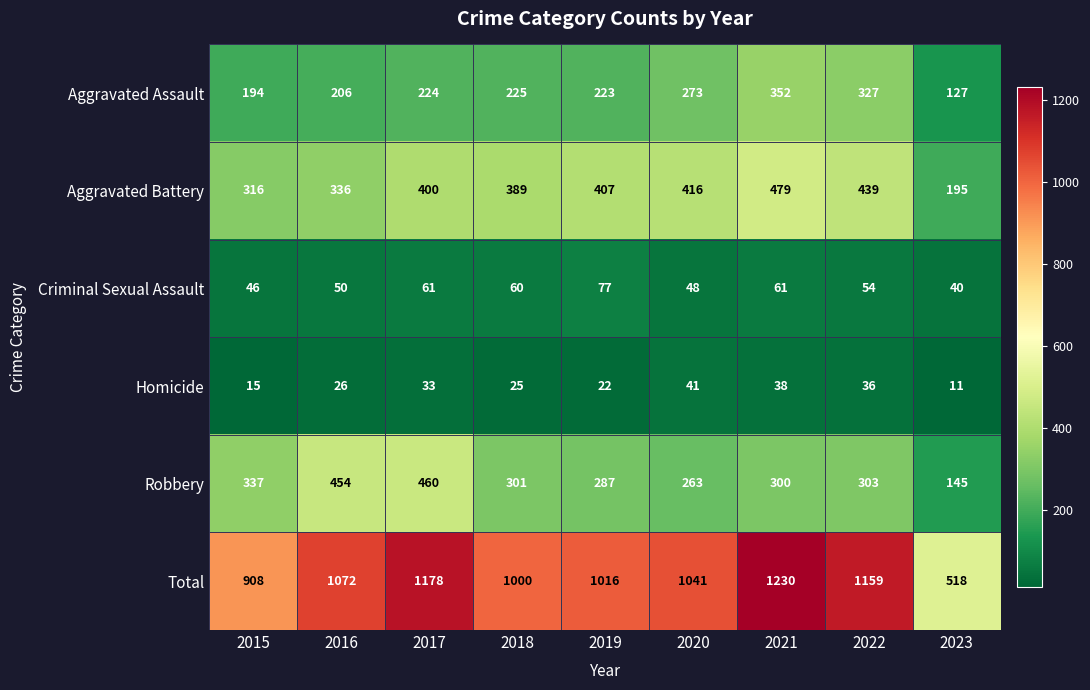

What is the sum of the Robbery values at 2016 and 2022?

757